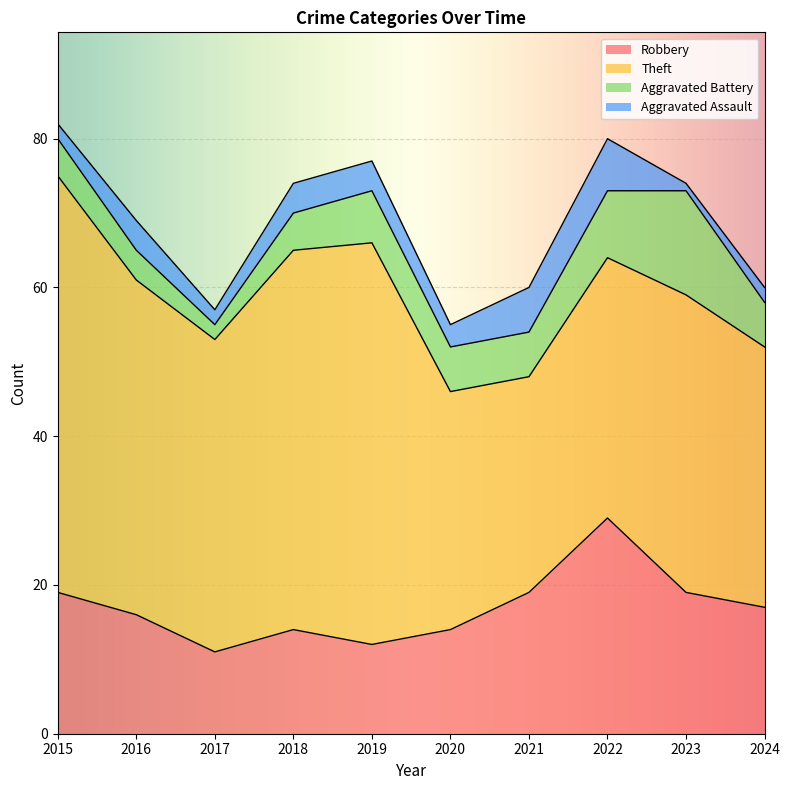

List the labels in order of Aggravated Assault value, smallest first.

2023, 2015, 2017, 2024, 2020, 2016, 2018, 2019, 2021, 2022